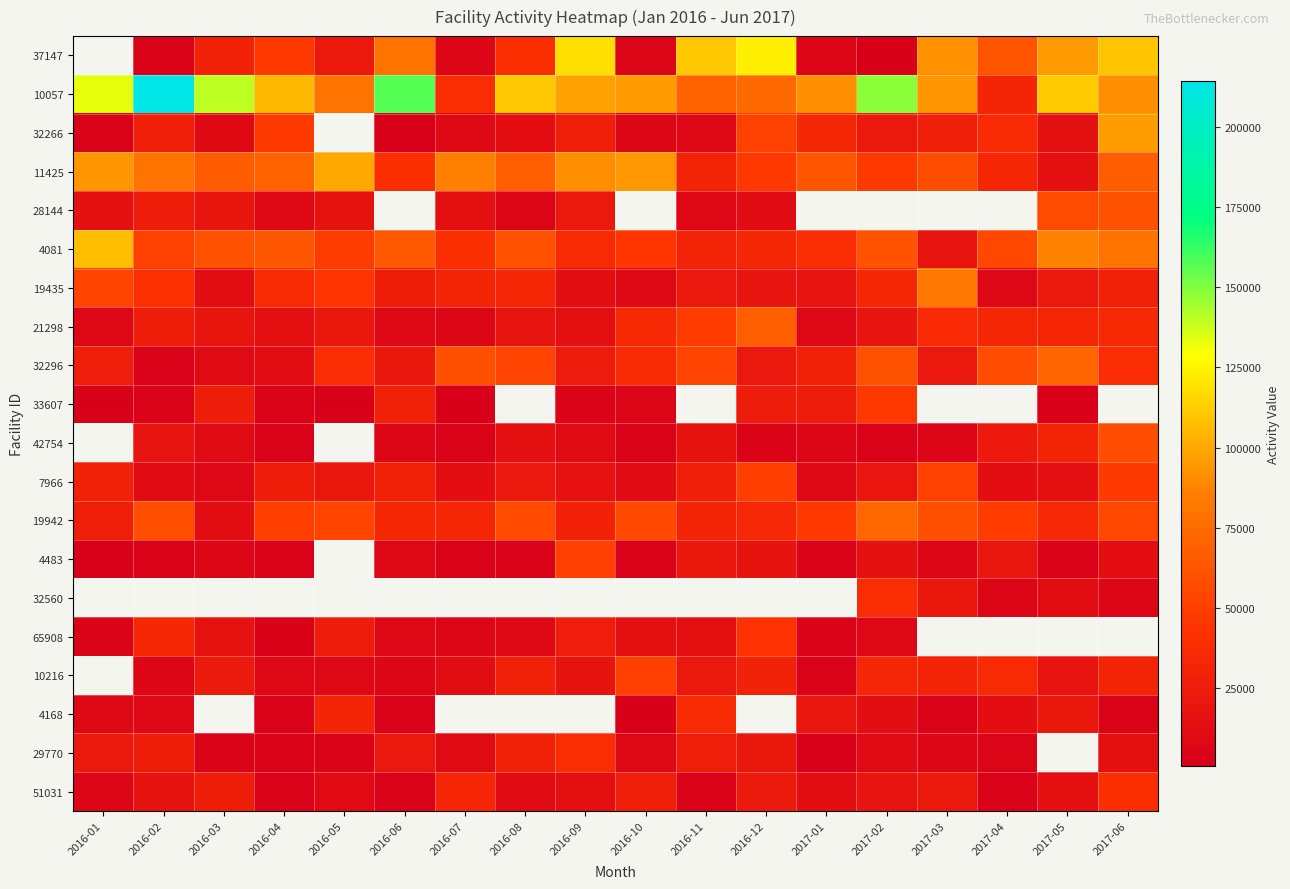

How many series are shown in this chart?

20